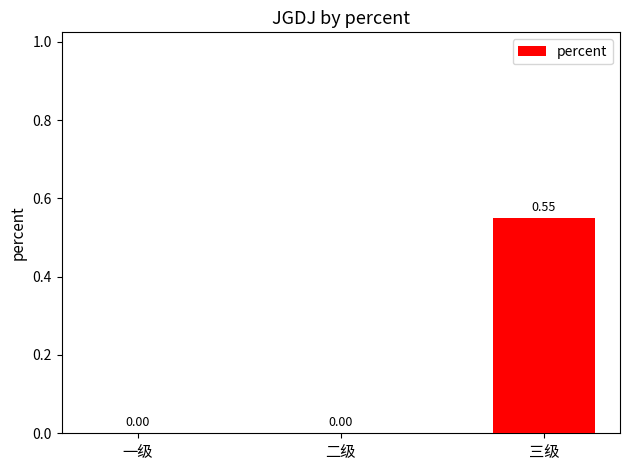

Which has a higher value, 三级 or 一级?

三级